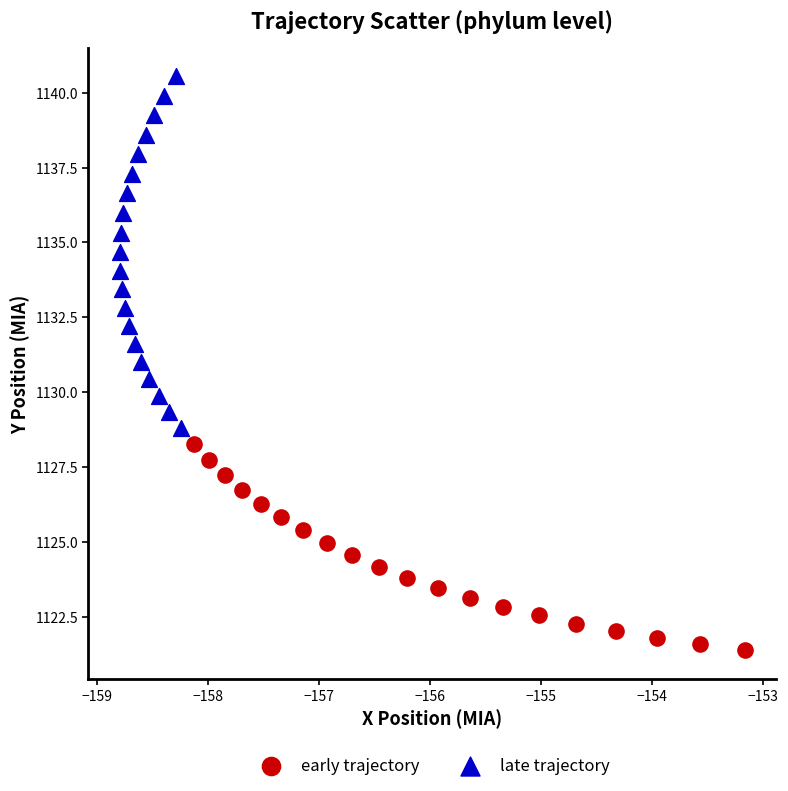

Which series contains the highest Y value?

late trajectory